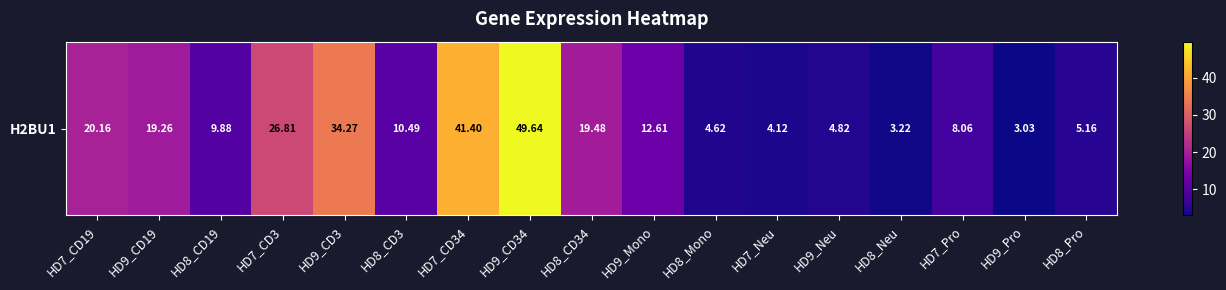

Which category has the lowest value across all series?

HD9_Pro